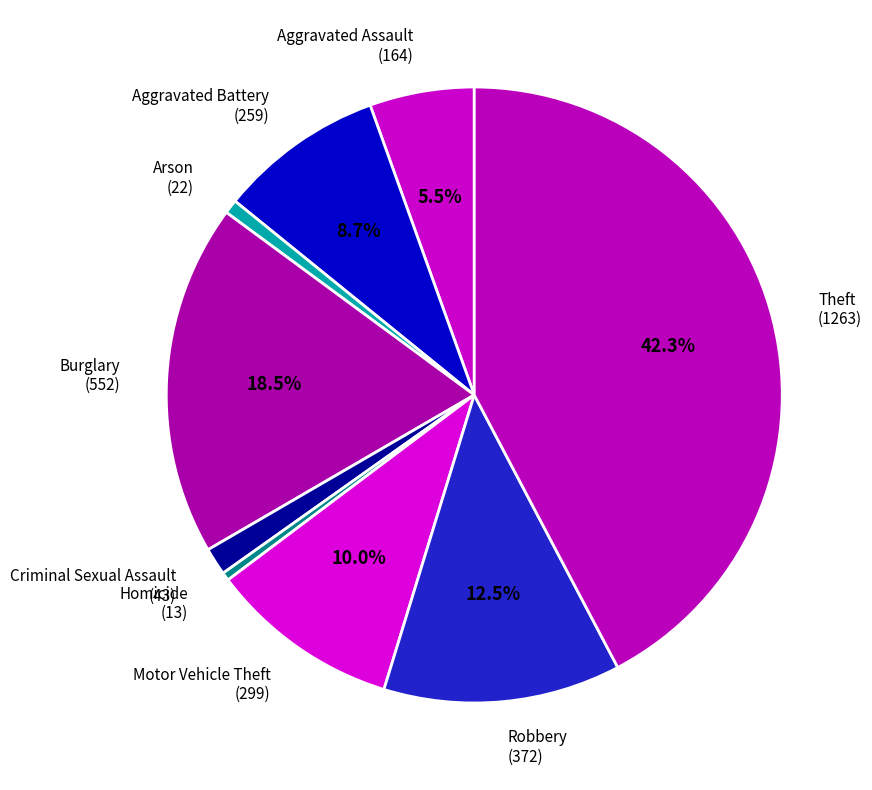

How many slices are in this pie chart?

9